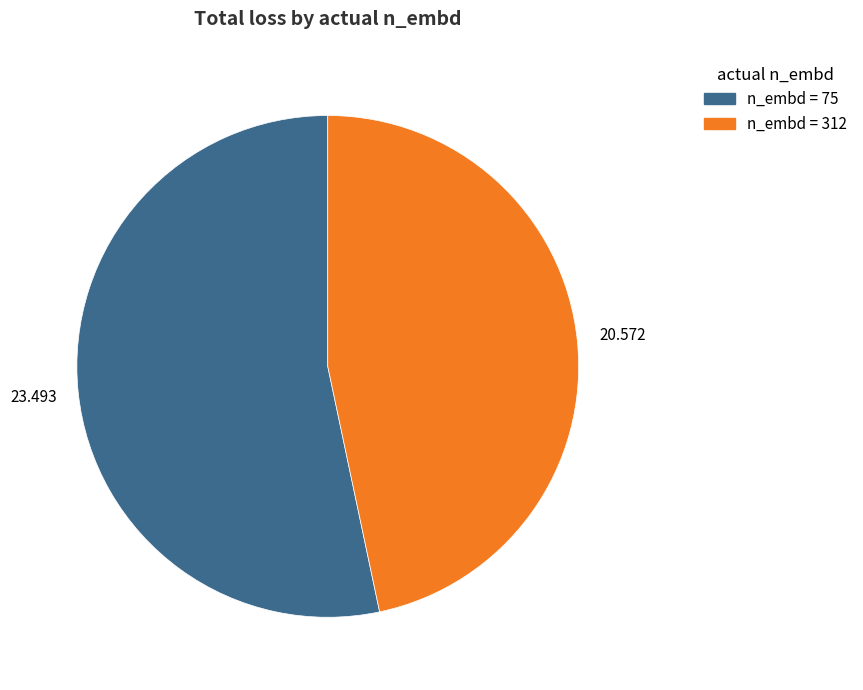

Is there any slice that represents more than half of the pie?

Yes